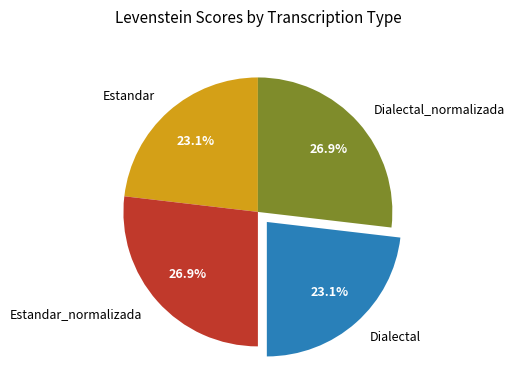

To the nearest percent, what portion does Dialectal represent?

23%